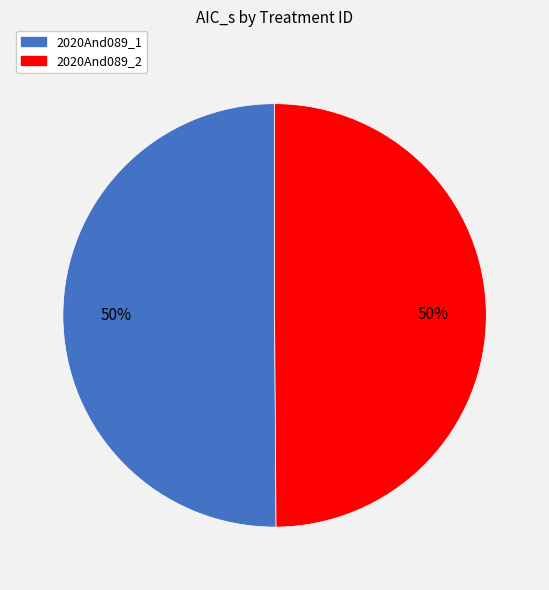

To the nearest percent, what is the combined percentage of 2020And089_2 and 2020And089_1?

100%